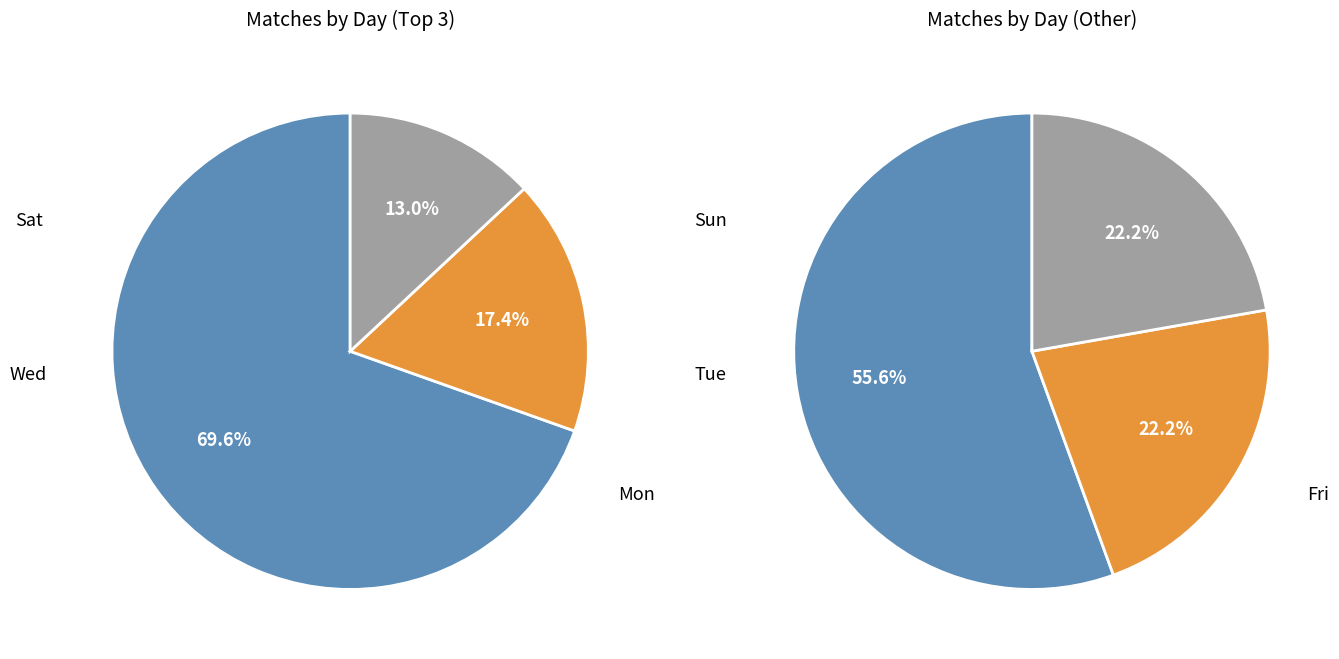

True or false: Sun accounts for 10% of the total.

False